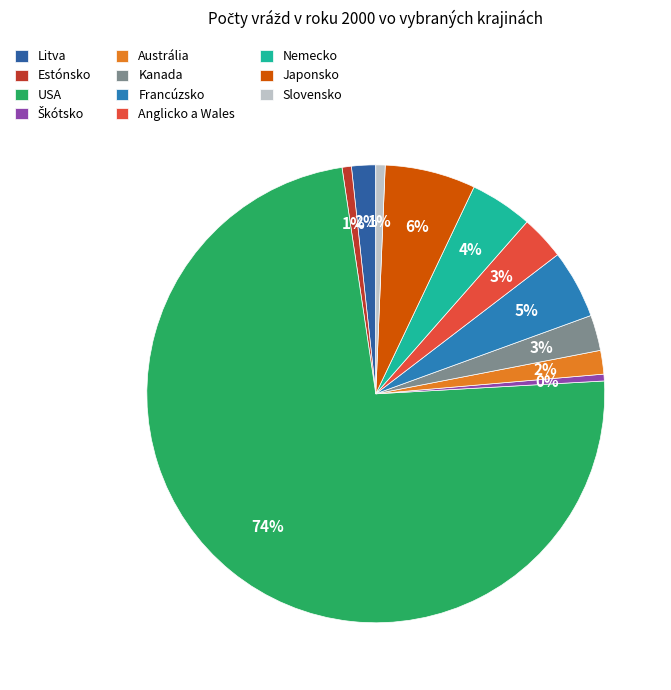

How many segments does this pie chart have?

11